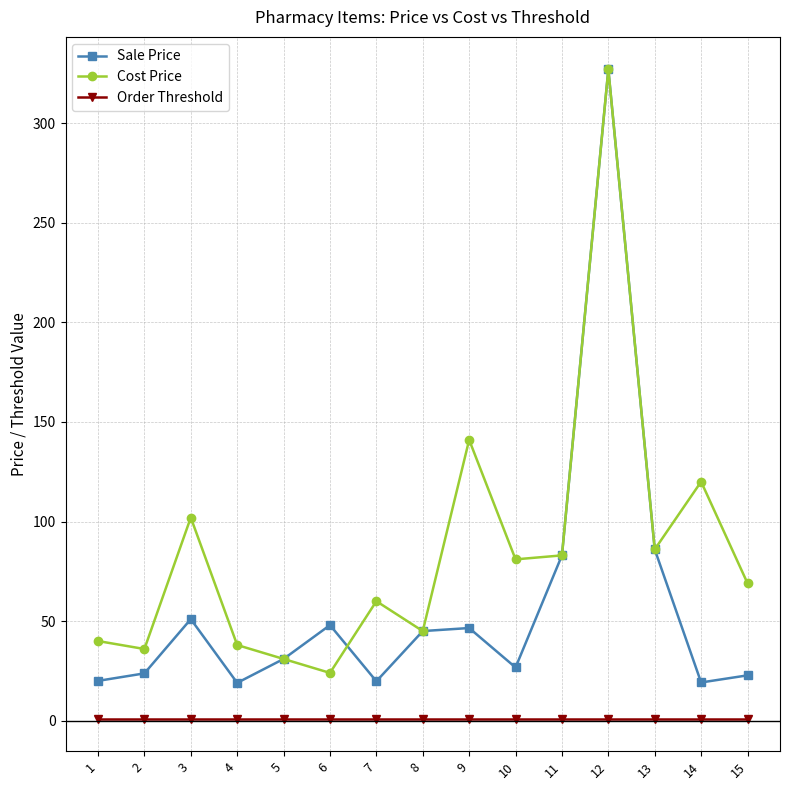

At which category is the sum across all series the highest?

12